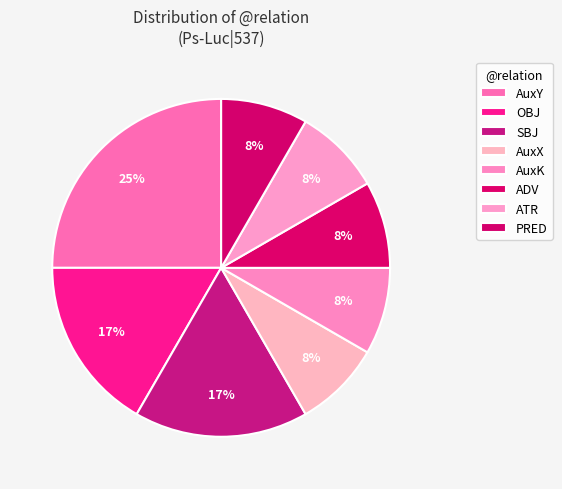

Combined, do OBJ and SBJ account for over 50%?

No